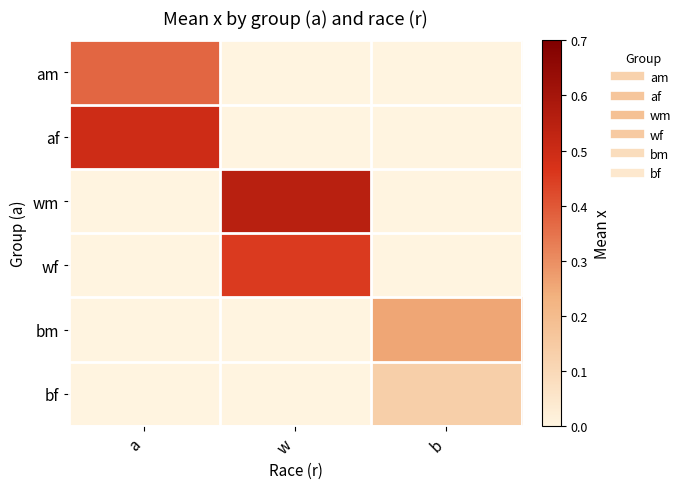

What is the spread (max minus min) of values at b?

0.3